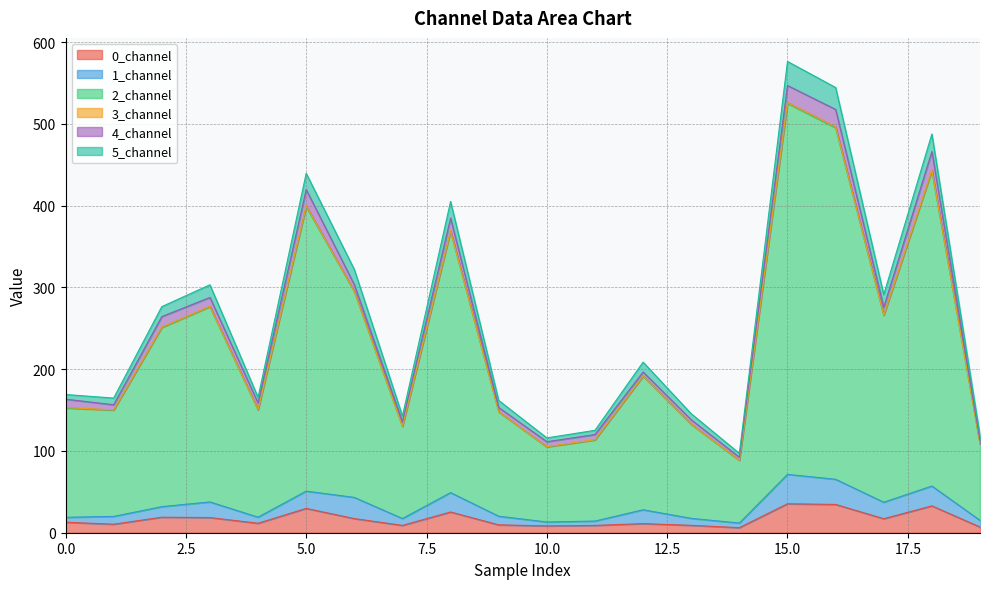

What is the maximum value for 0_channel?

35.4